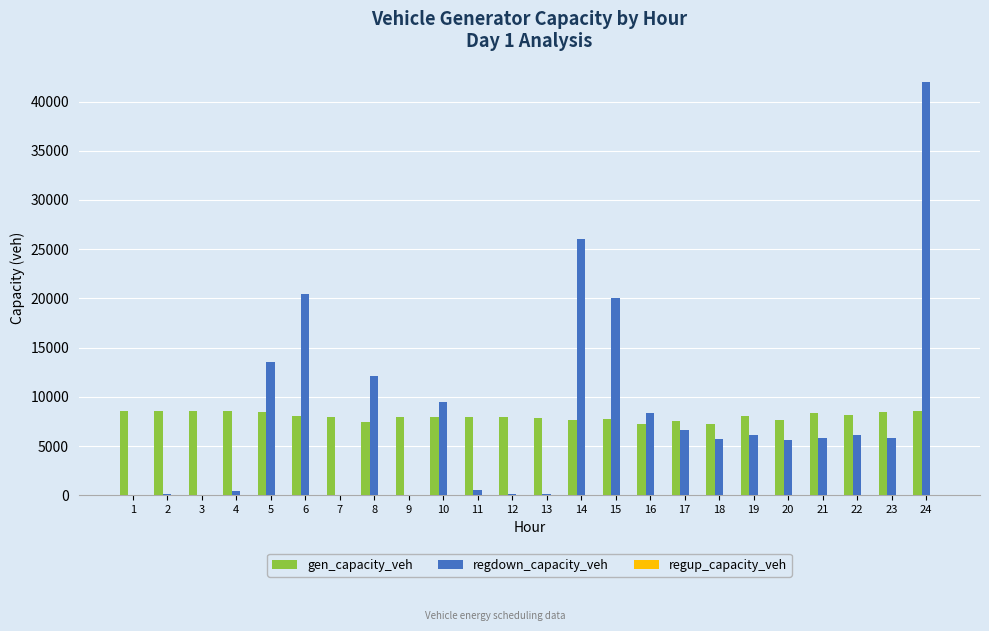

At which label does regdown_capacity_veh first exceed 5832?

5